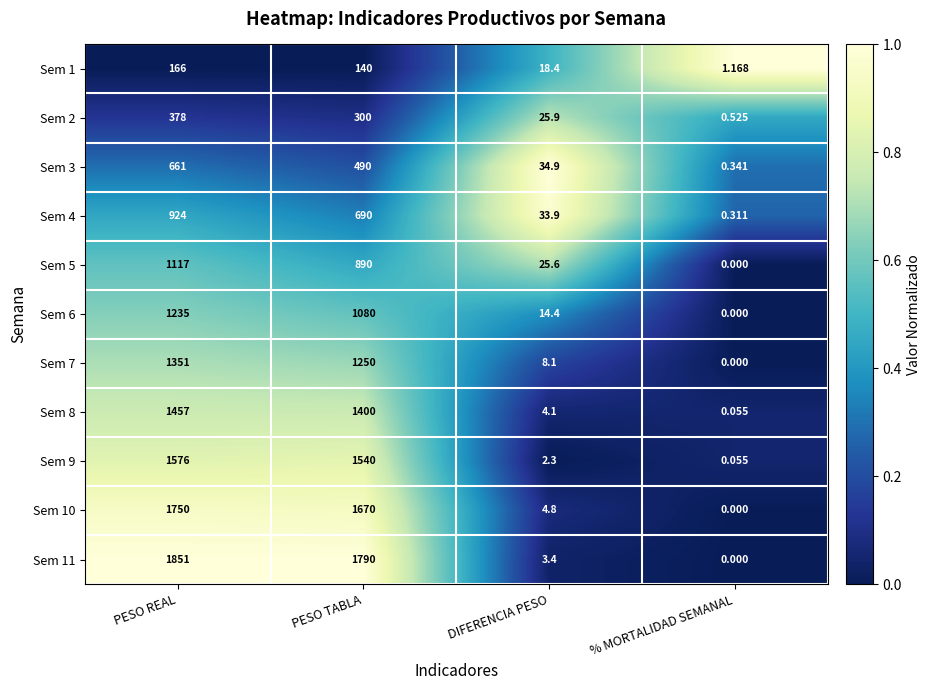

Which series has the largest total across all categories?

Sem 11